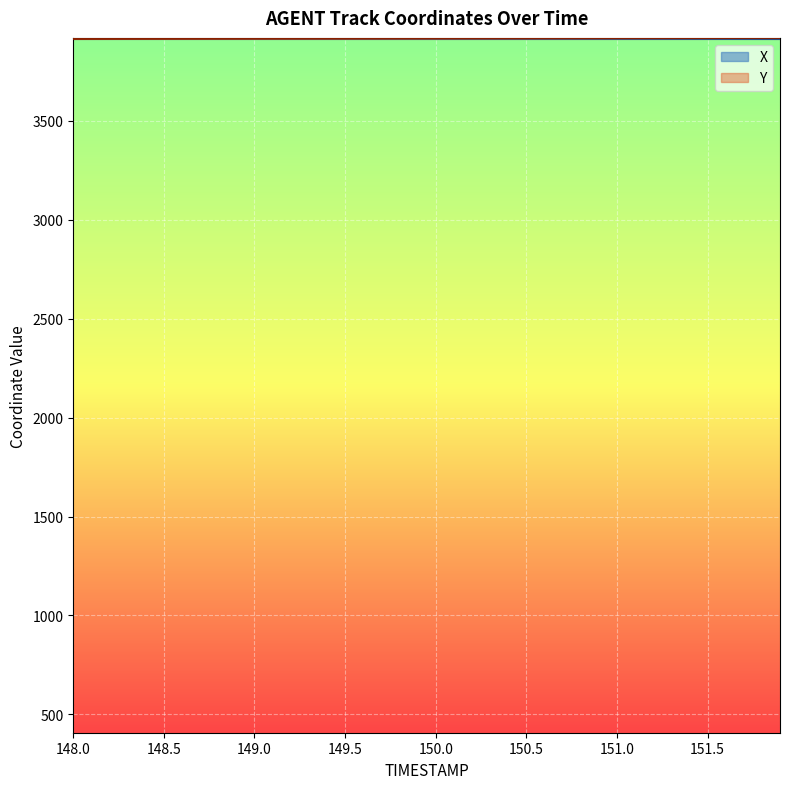

True or false: X and Y cross at least once.

True